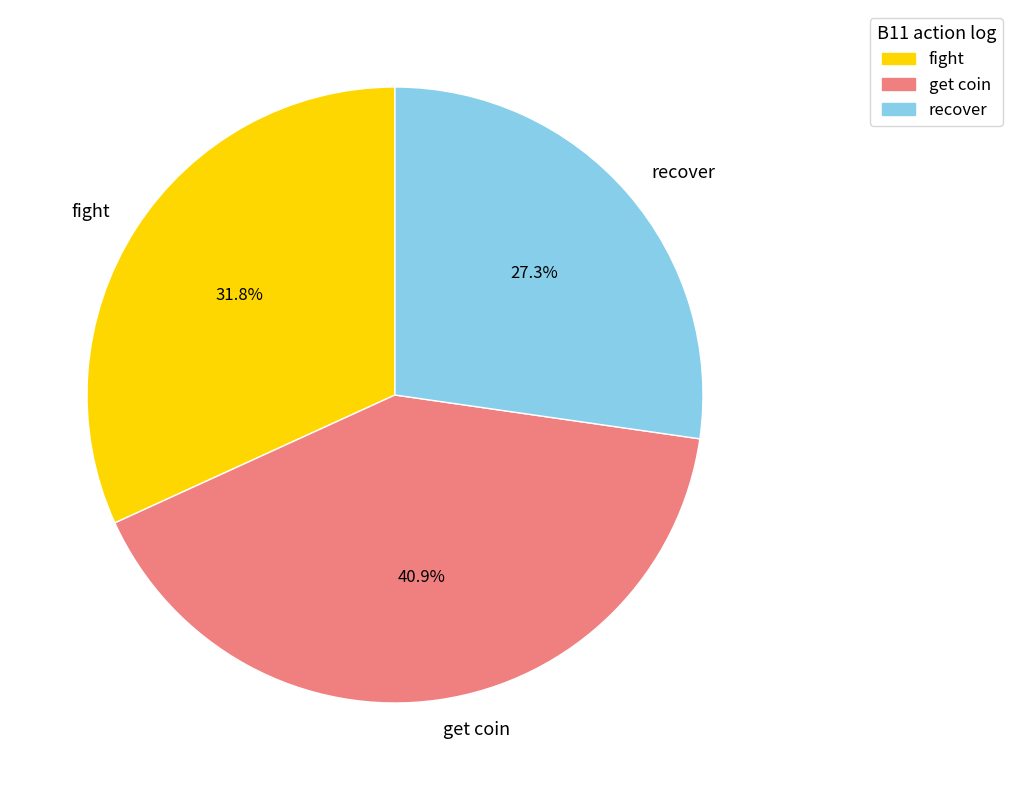

Does any single category account for the majority?

No